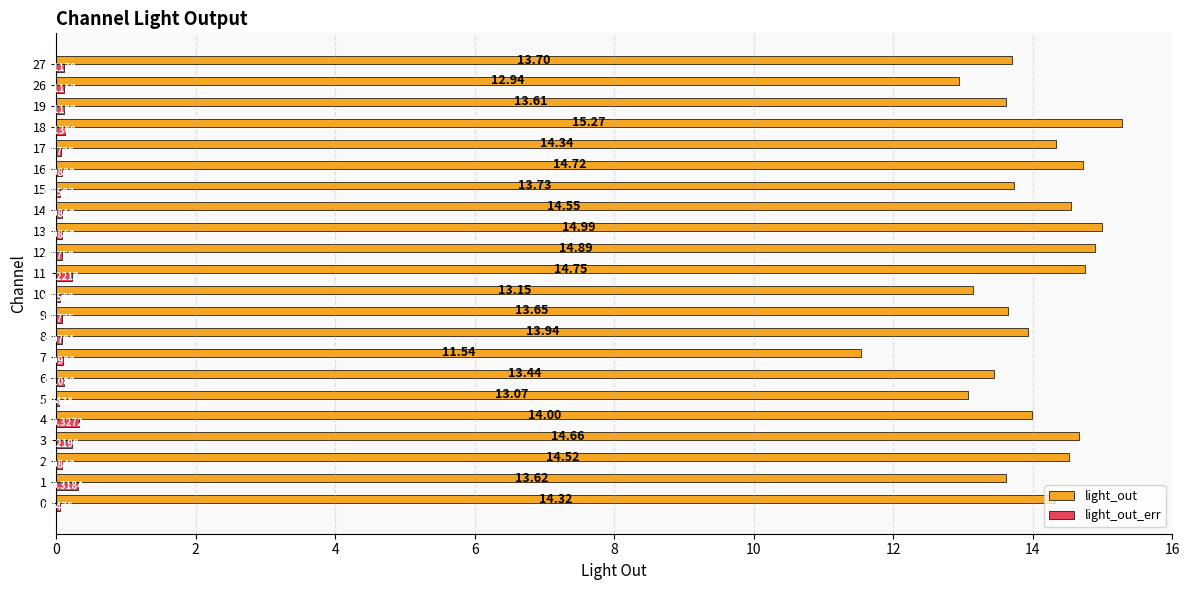

How many values in the light_out series exceed 13?

20